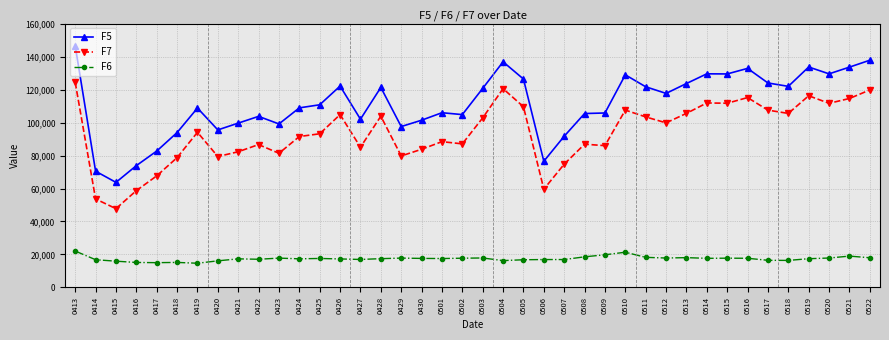

Is the value of F7 at 0522 greater than the value of F6 at 0418?

Yes